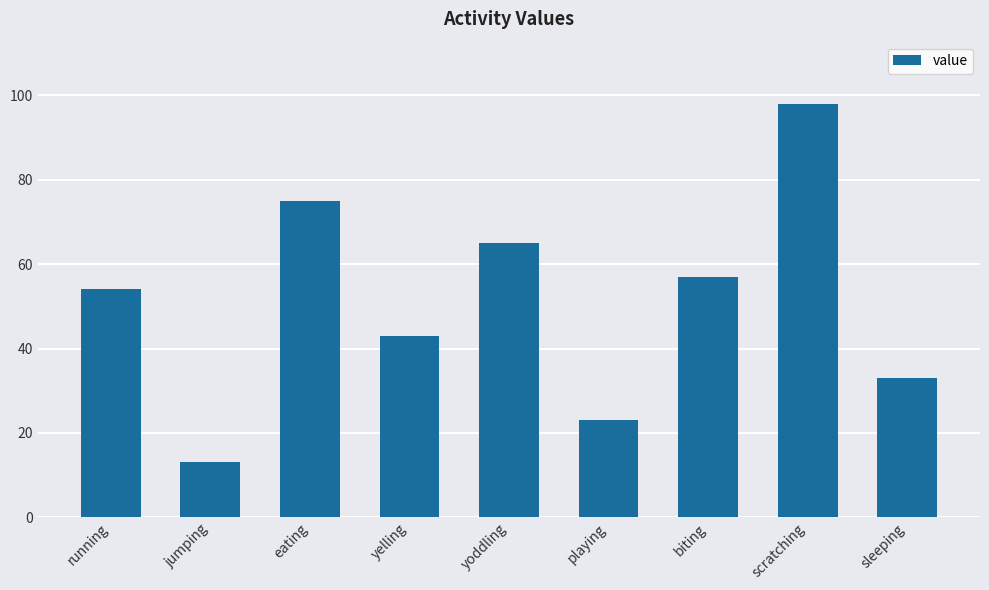

Reading left to right, list all the values displayed in this chart.

54	13	75	43	65	23	57	98	33